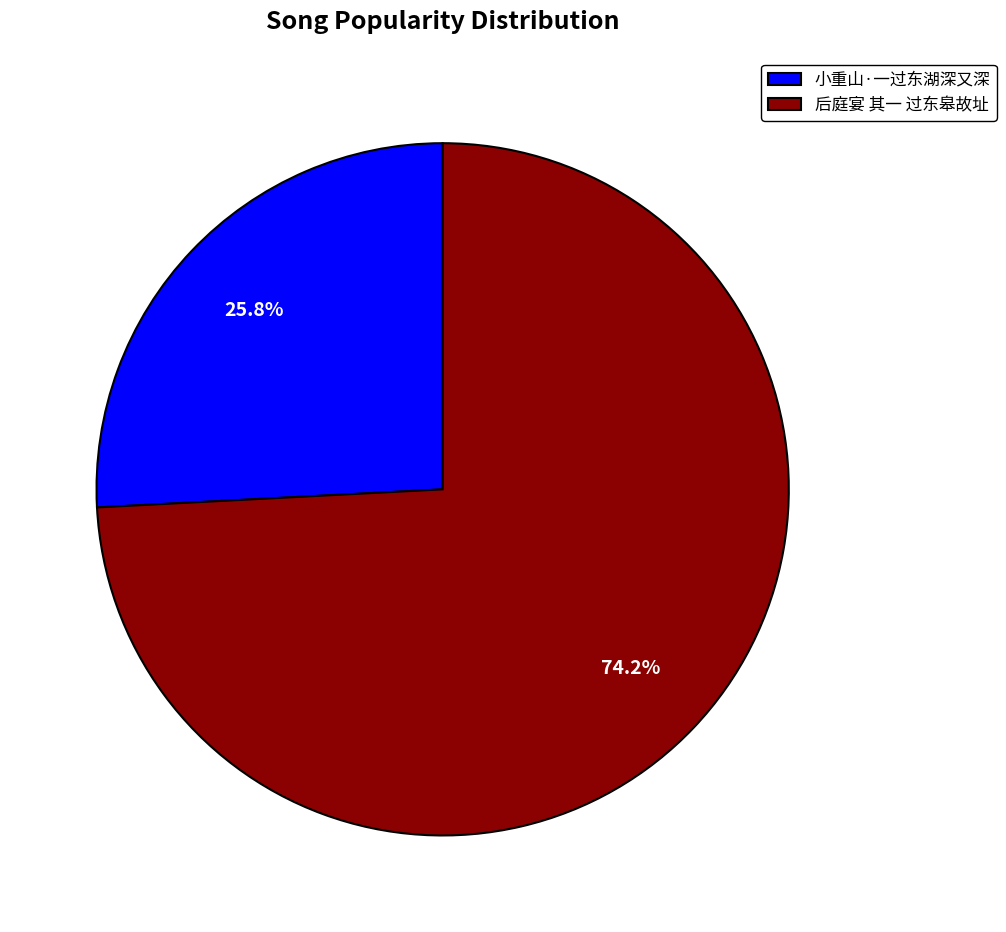

To the nearest percent, what is the difference between the 小重山·一过东湖深又深 and 后庭宴 其一 过东皋故址 slice percentages?

48%